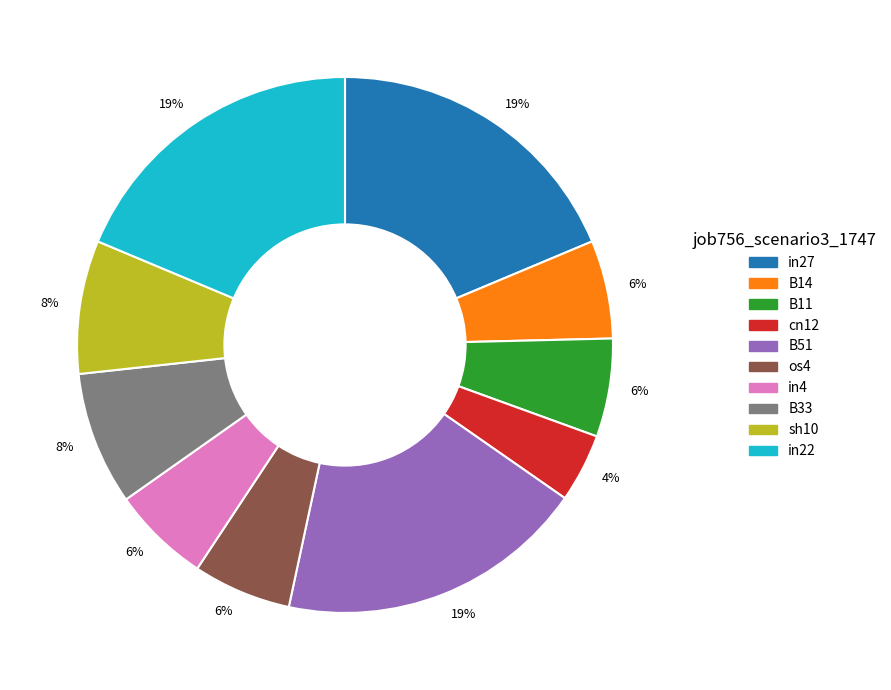

Is the sum of sh10 and B11 greater than half?

No